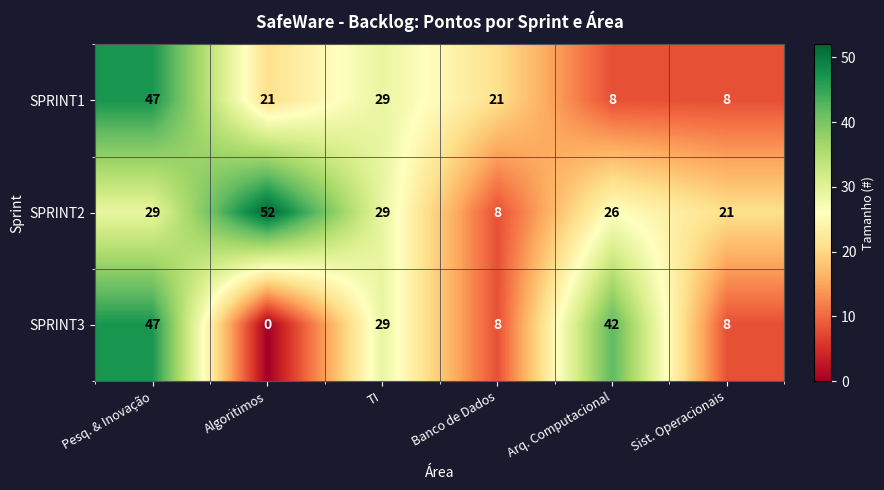

At which label does SPRINT3 first exceed 29?

Pesq. & Inovação